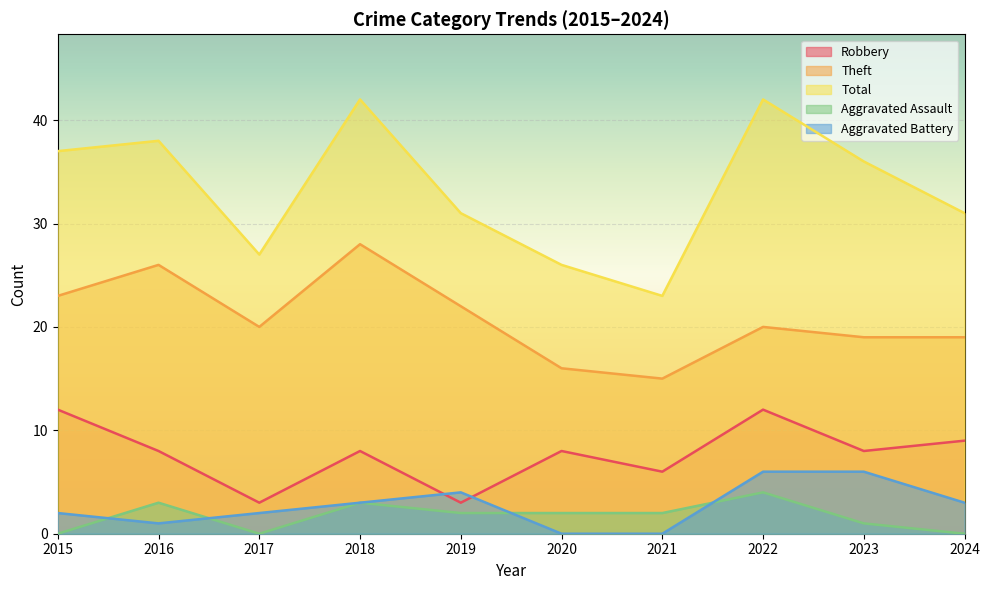

Is it true that Total equals 27 at 2017?

True